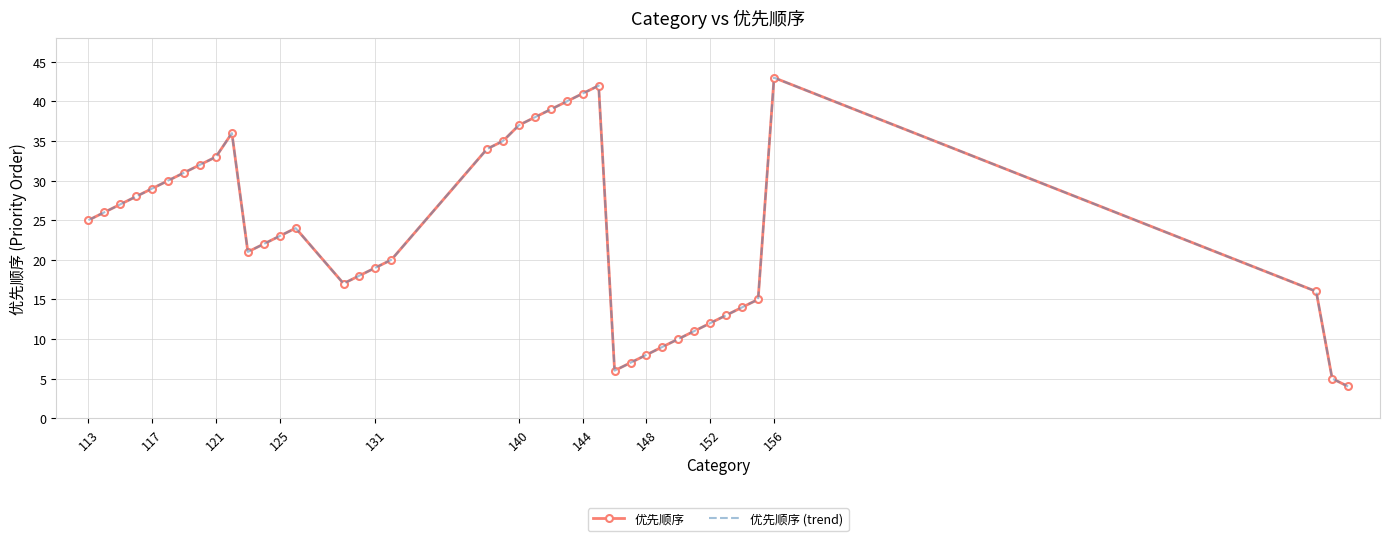

What is the minimum value for 优先顺序 (trend)?

4